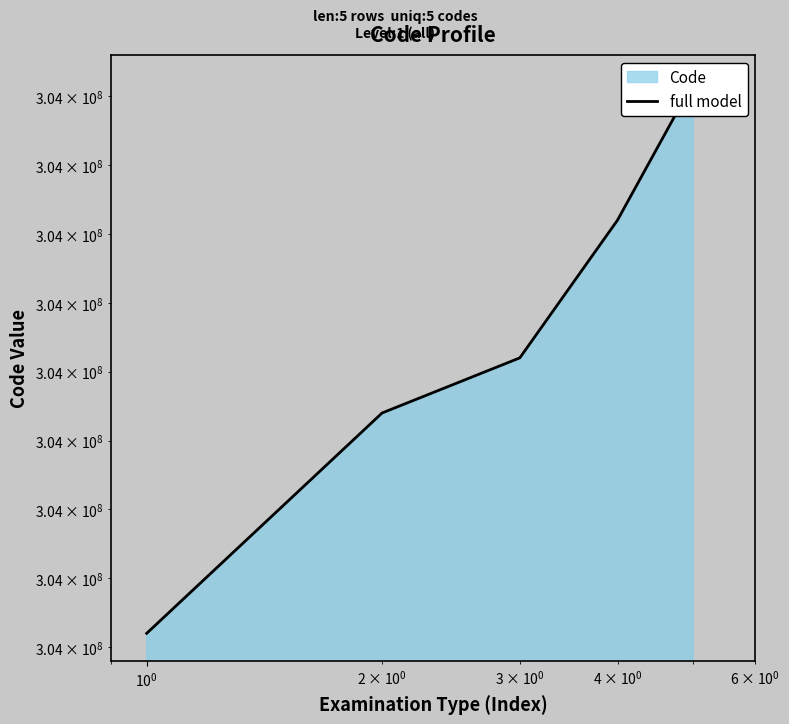

What is the smallest value displayed?

304000110